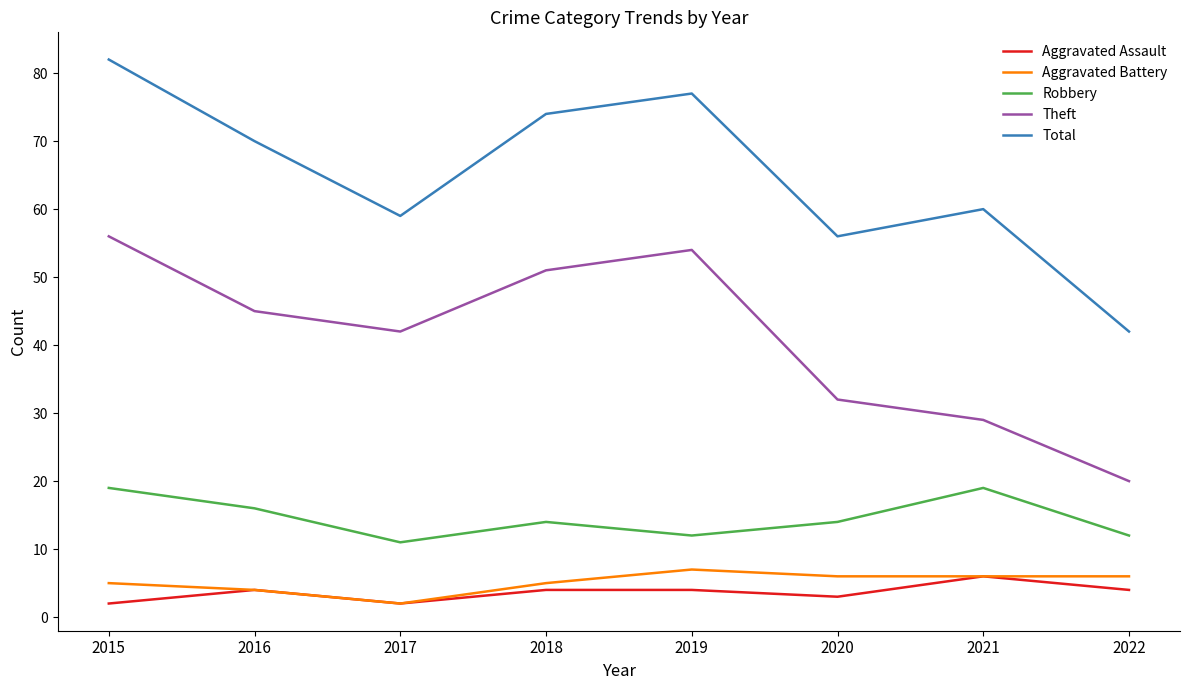

Which series has the largest total across all categories?

Total